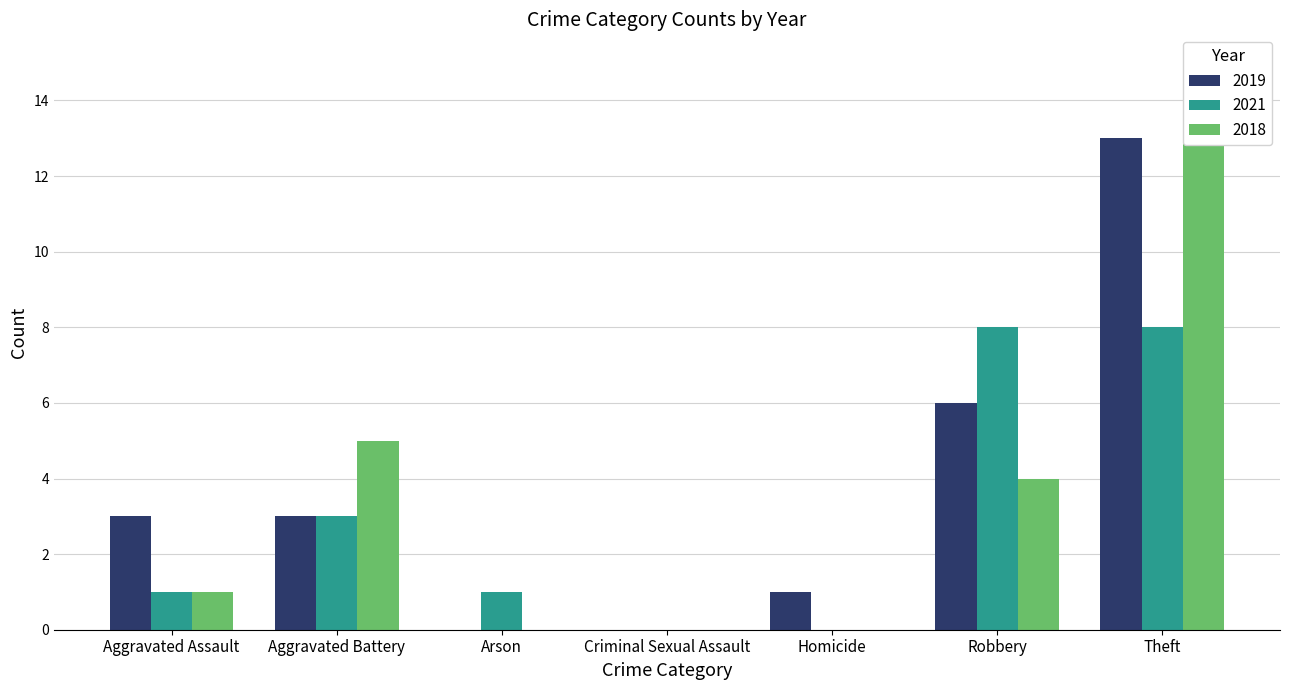

Rank the series by their average value, from lowest to highest.

2021, 2018, 2019